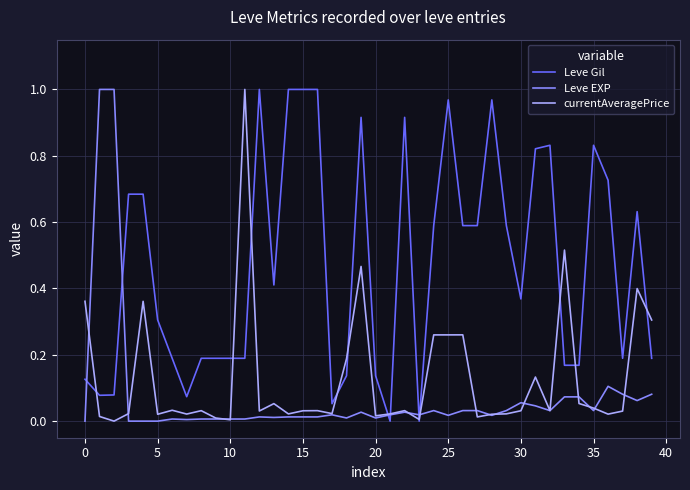

True or false: Leve EXP and Leve Gil intersect in this chart.

True